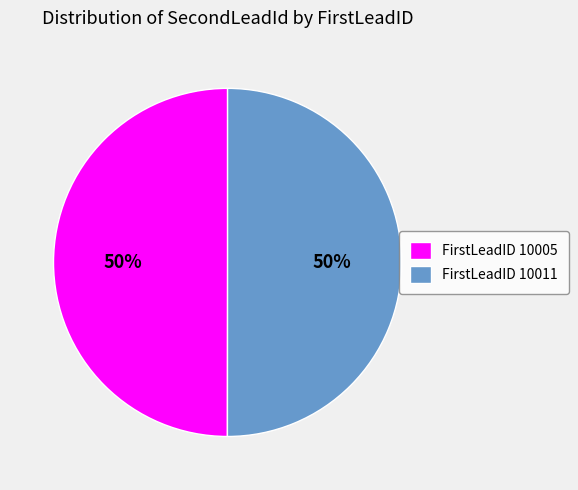

To the nearest percent, what is the average slice percentage?

50%